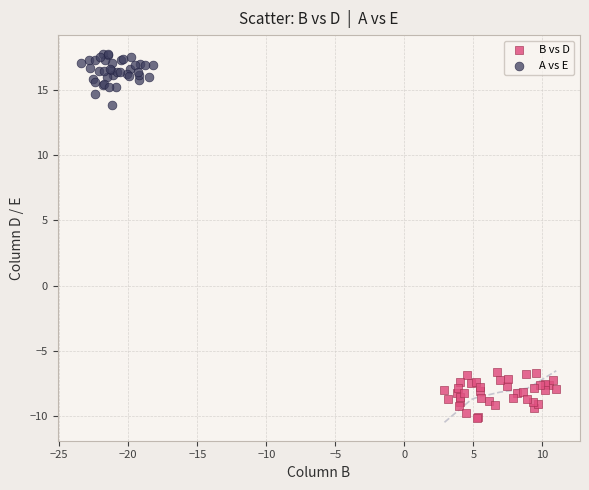

What are all the series names shown in the legend?

B vs D, A vs E